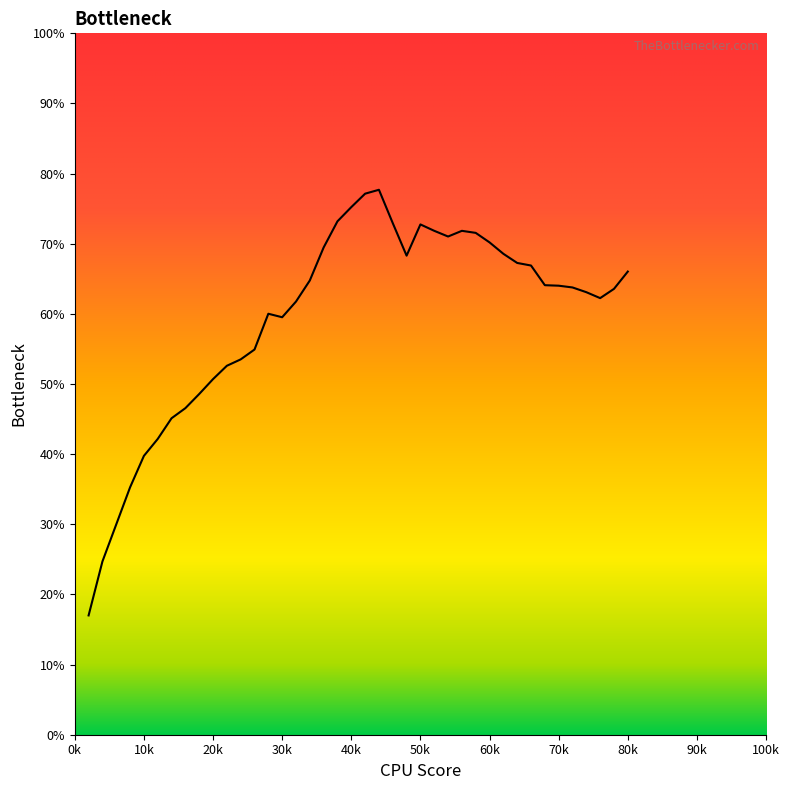

What is the greatest value displayed?

77.7